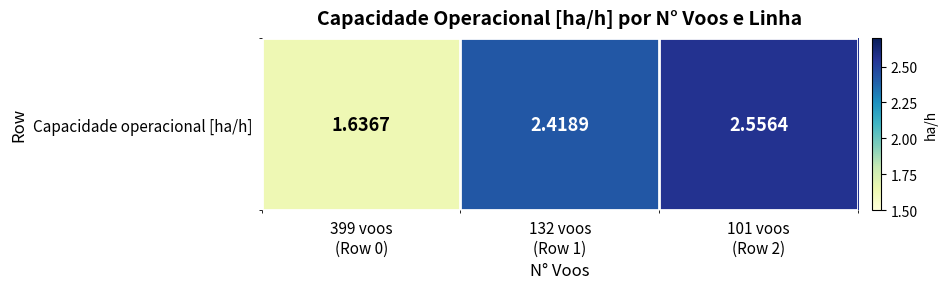

List the labels in order of value, largest first.

101 voos
(Row 2), 132 voos
(Row 1), 399 voos
(Row 0)